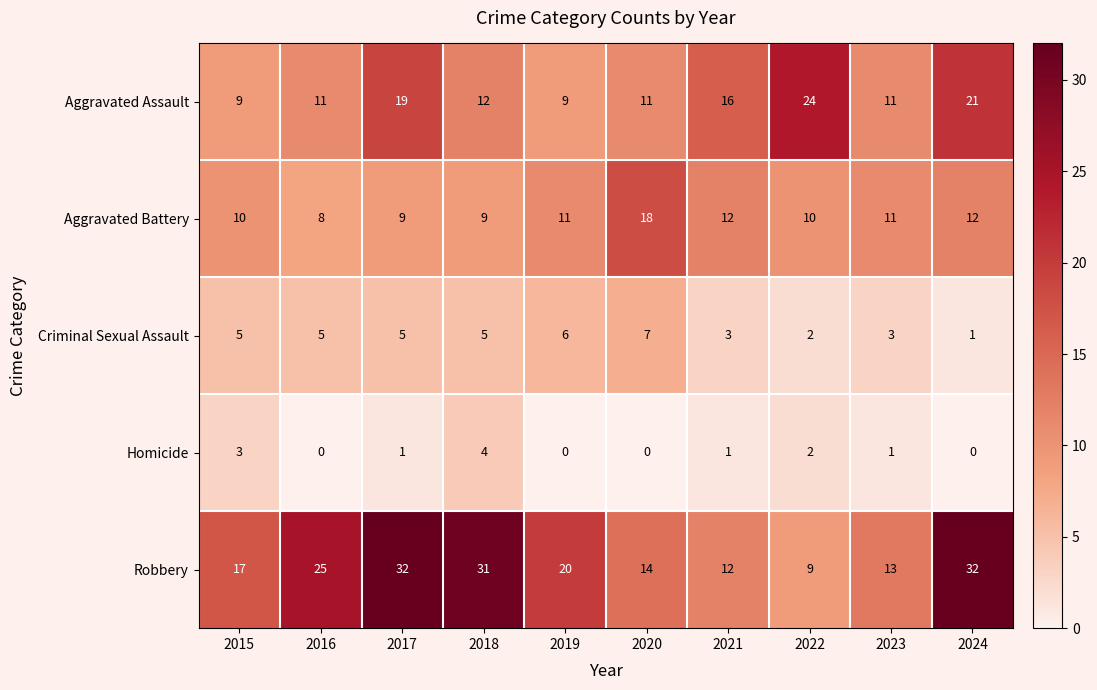

What is the greatest value displayed?

32